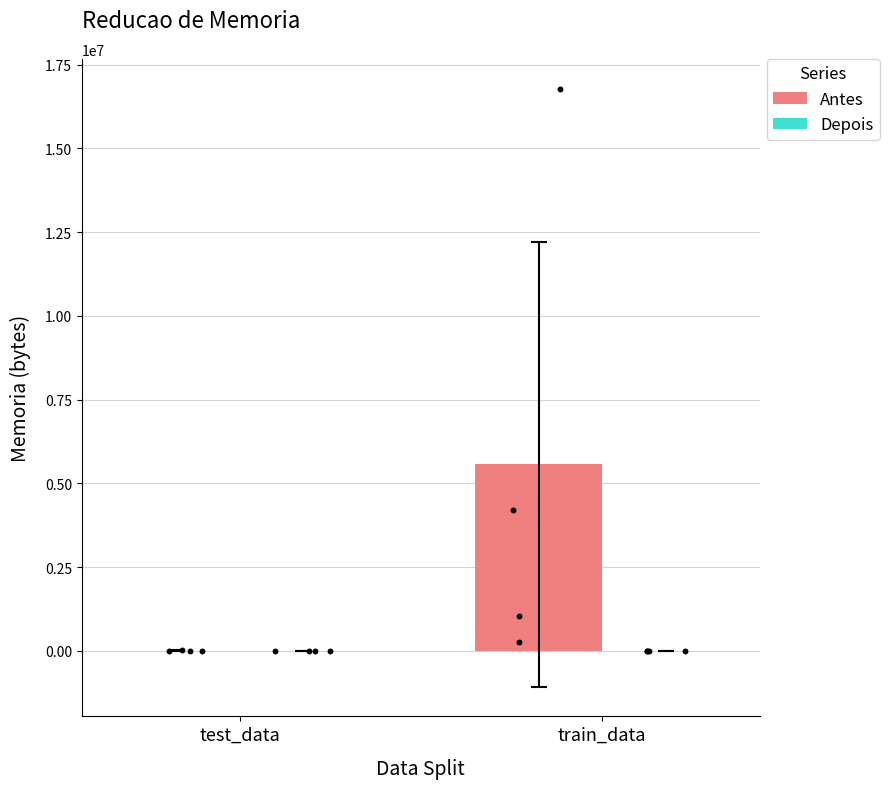

Which series has the widest spread of Y values?

Antes